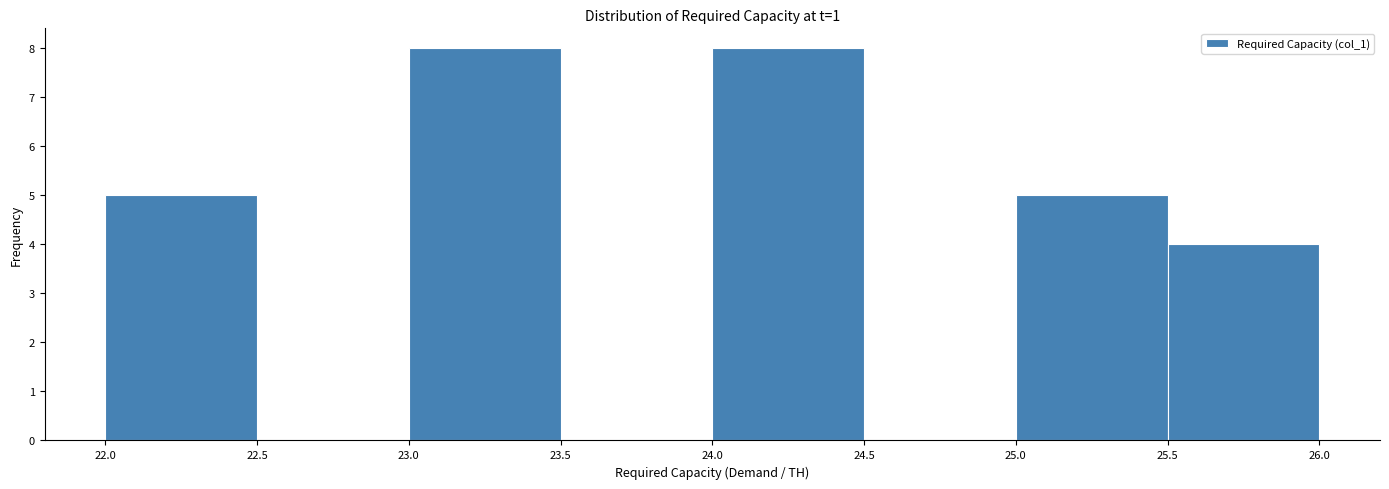

Reading left to right, list every bar in this chart as the range it spans on the x-axis followed by its height. The values are not printed on the chart, so give them approximately, as read against the axis.

22.0 to 22.5: 5
22.5 to 23.0: 0
23.0 to 23.5: 8
23.5 to 24.0: 0
24.0 to 24.5: 8
24.5 to 25.0: 0
25.0 to 25.5: 5
25.5 to 26.0: 4